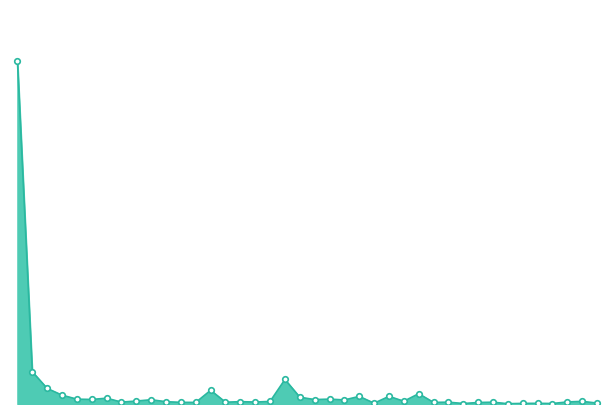

Rank the categories by value from lowest to highest.

11/25/2013, 11/20/2013, 11/29/2013, 11/26/2013, 11/27/2013, 11/12/2013, 12/04/2013, 11/21/2013, 10/25/2013, 11/18/2013, 10/24/2013, 10/29/2013, 11/22/2013, 11/19/2013, 10/18/2013, 10/31/2013, 12/02/2013, 10/23/2013, 10/30/2013, 11/01/2013, 12/03/2013, 11/14/2013, 10/21/2013, 11/08/2013, 10/22/2013, 11/06/2013, 10/16/2013, 10/15/2013, 11/07/2013, 10/17/2013, 11/05/2013, 11/11/2013, 11/13/2013, 10/14/2013, 11/15/2013, 10/28/2013, 10/11/2013, 11/04/2013, 10/10/2013, 10/09/2013